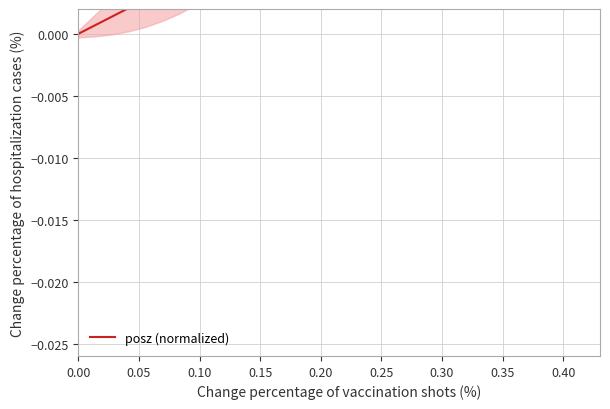

True or false: the data has more than 0 interior local peaks.

False